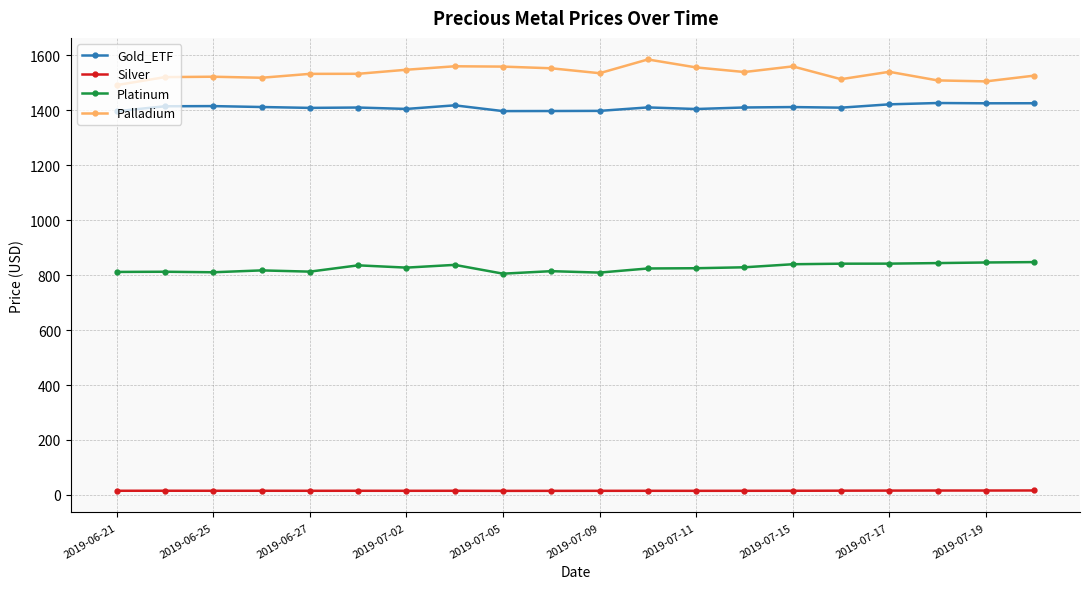

What is the average value of the Platinum series?

826.5